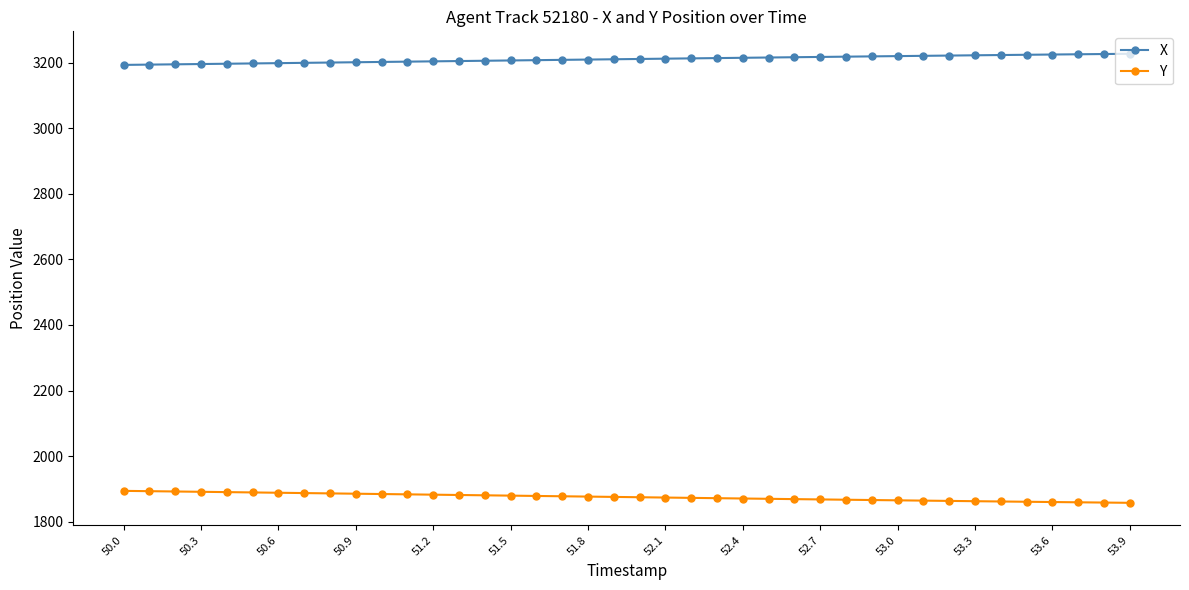

What is the highest value of the X series?

3226.9